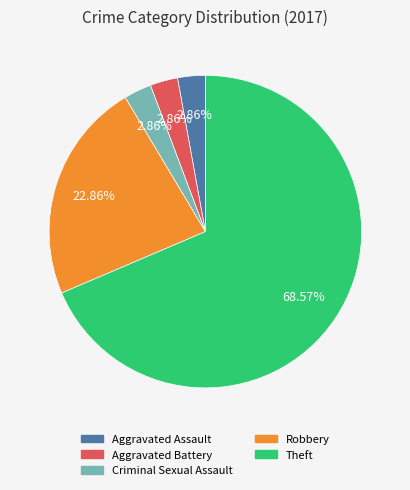

Is there a majority slice in this chart?

Yes